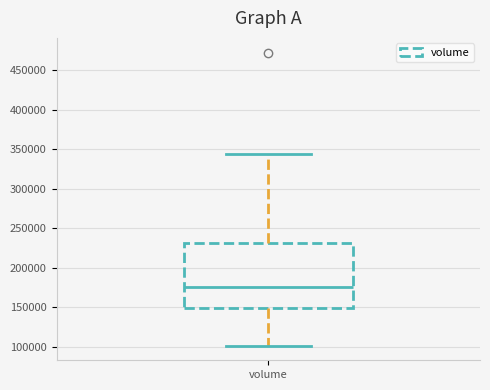

Transcribe this box plot: give where the median line is, the range the box spans, and where the two whiskers end, as read against the y-axis. The values are not printed on the chart, so give them approximately, as read against the axis.

median 175000, box 150000 to 230000, whiskers 100000 to 345000